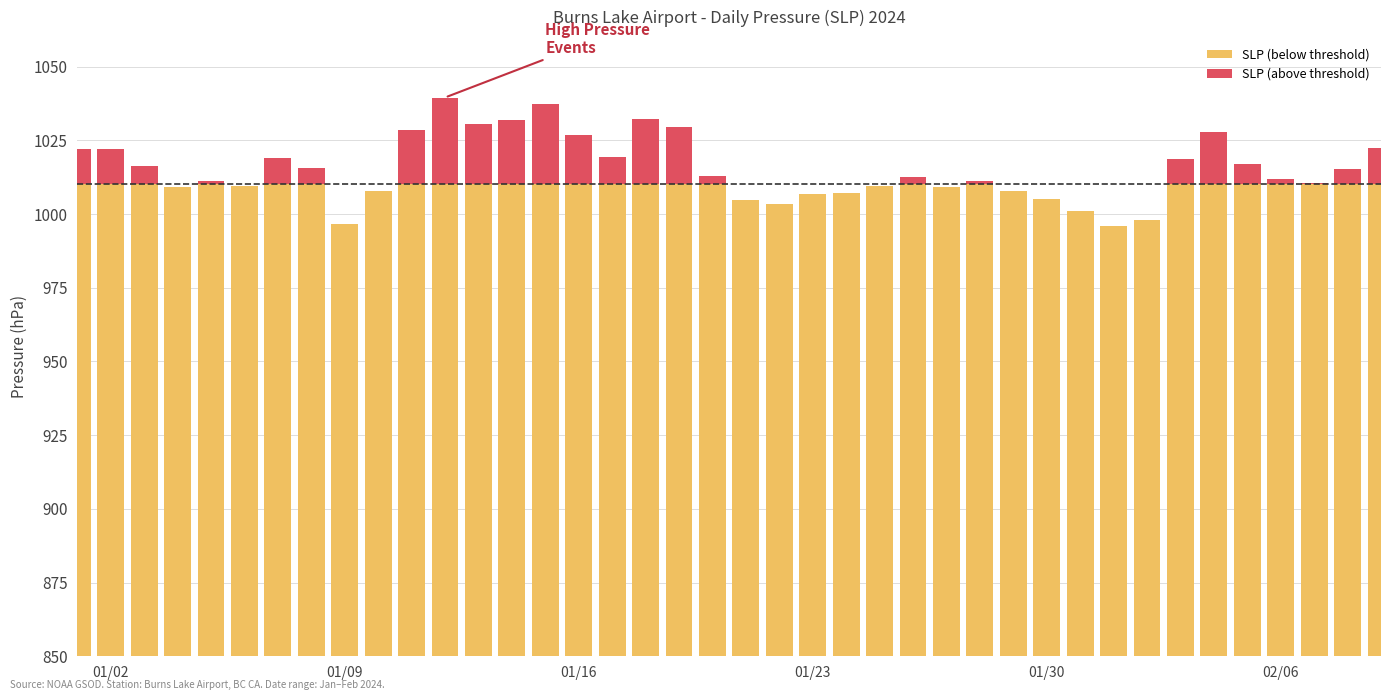

At which label does SLP (below threshold) reach its peak?

01/02